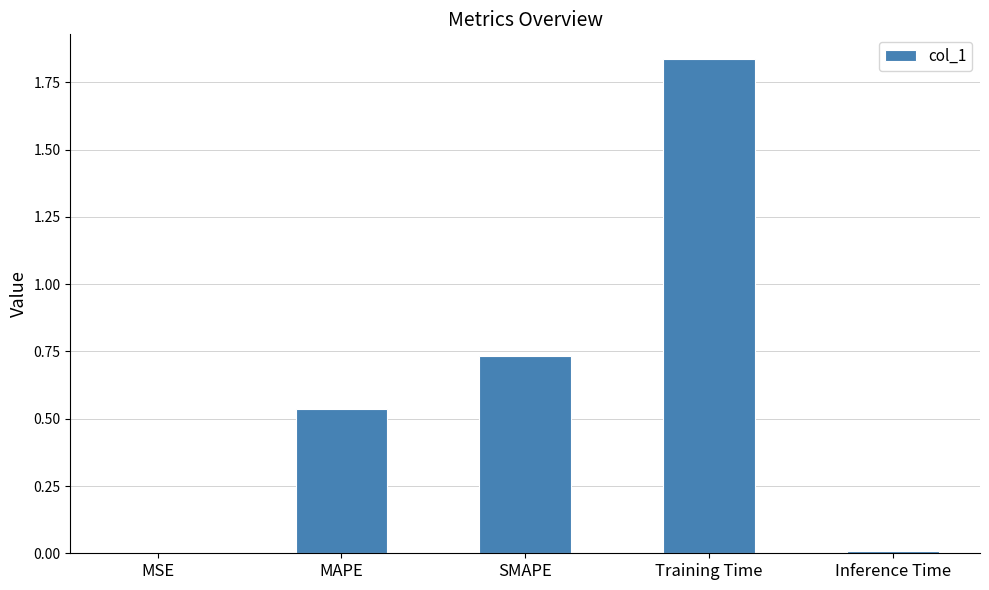

What is the sum of all values?

3.1